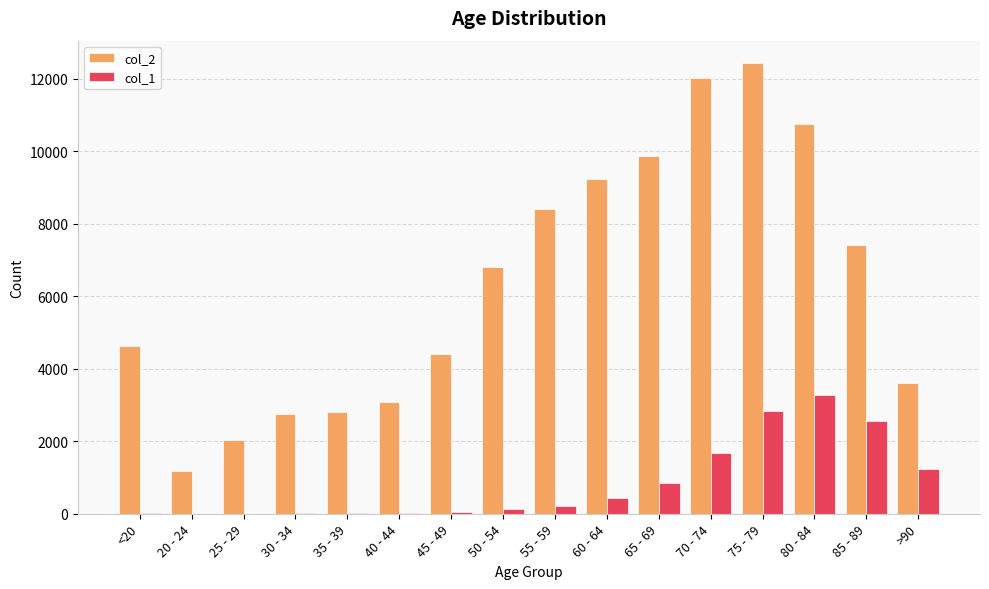

At which category is the sum across all series the highest?

75 - 79